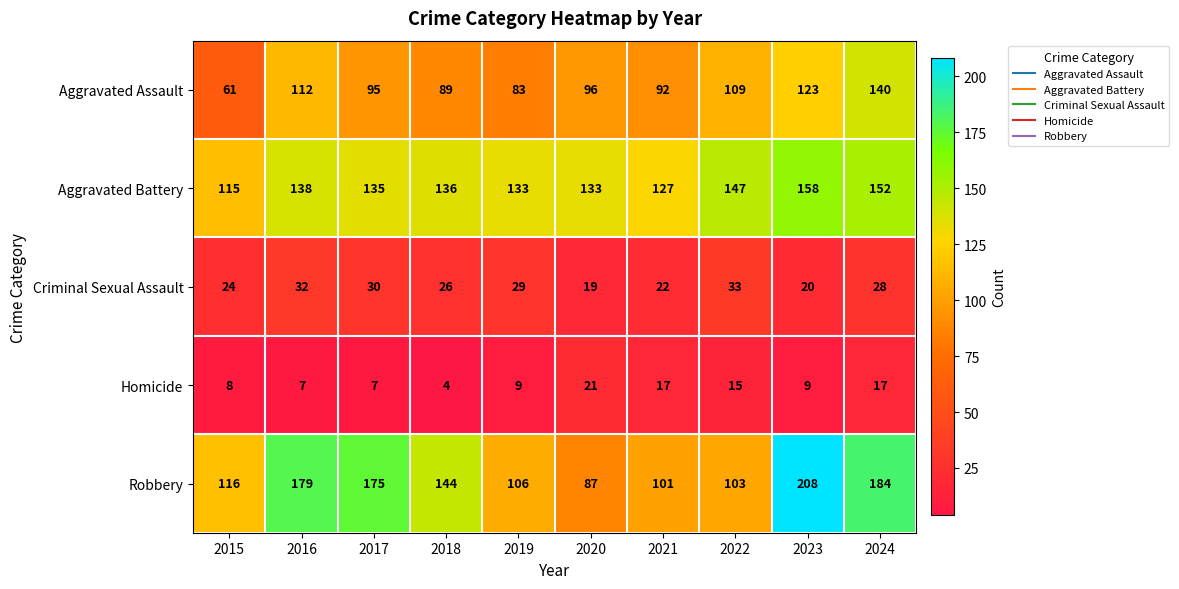

Count the number of categories in the chart.

10